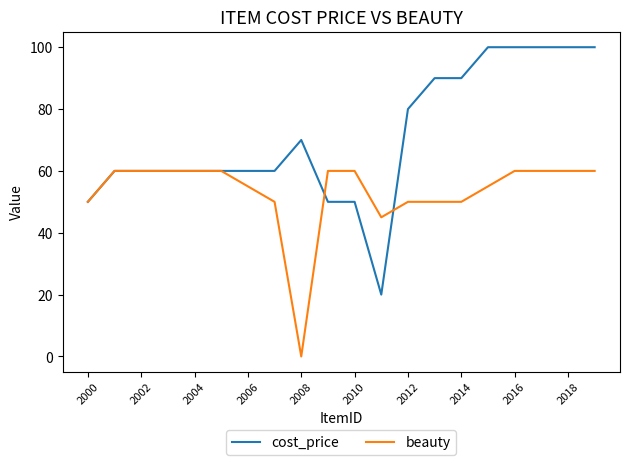

Which series has the widest spread of values?

cost_price